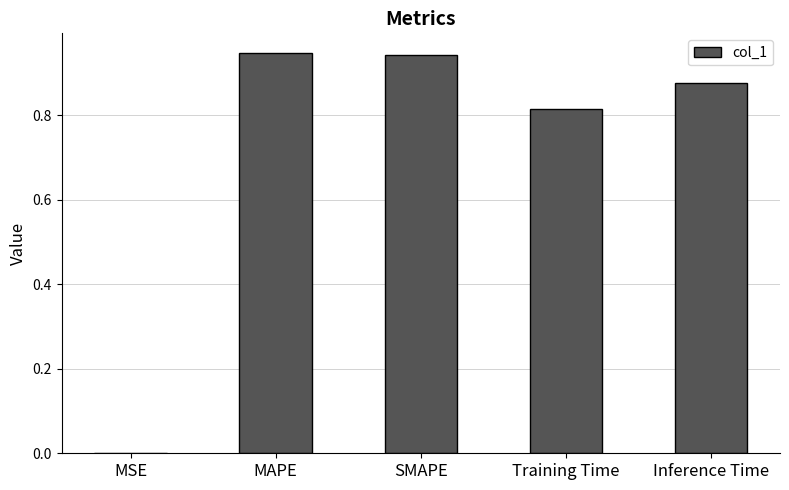

Between MSE and Inference Time, which is larger?

Inference Time